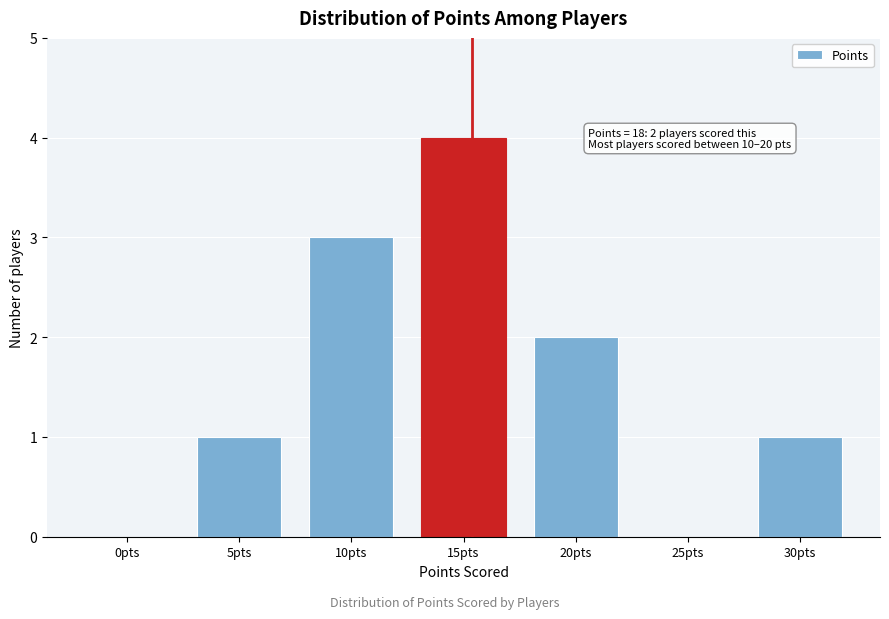

Reading left to right, list all the values displayed in this chart.

0pts=0	5pts=1	10pts=3	15pts=4	20pts=2	25pts=0	30pts=1